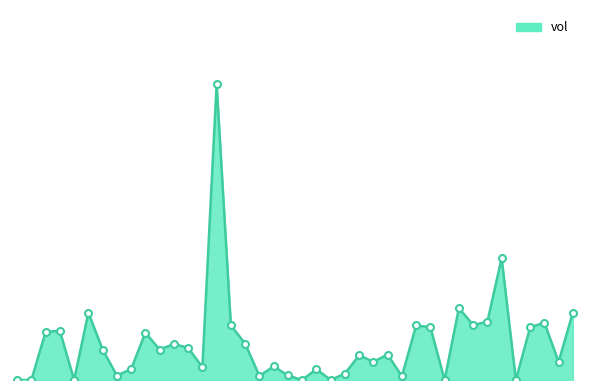

Does the chart display data point markers on the line(s)?

No